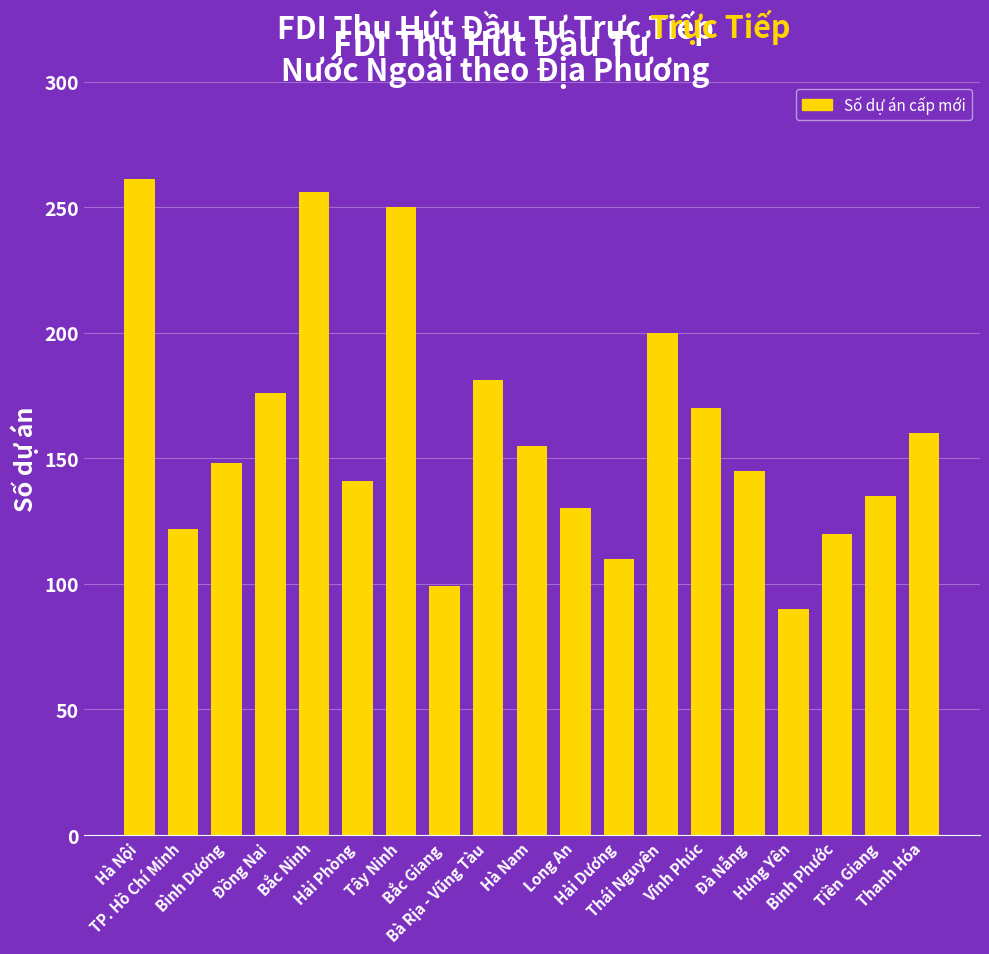

Reading right to left, transcribe all the data shown in this chart.

Thanh Hóa=160	Tiền Giang=135	Bình Phước=120	Hưng Yên=90	Đà Nẵng=145	Vĩnh Phúc=170	Thái Nguyên=200	Hải Dương=110	Long An=130	Hà Nam=155	Bà Rịa - Vũng Tàu=181	Bắc Giang=99	Tây Ninh=250	Hải Phòng=141	Bắc Ninh=256	Đồng Nai=176	Bình Dương=148	TP. Hồ Chí Minh=122	Hà Nội=261